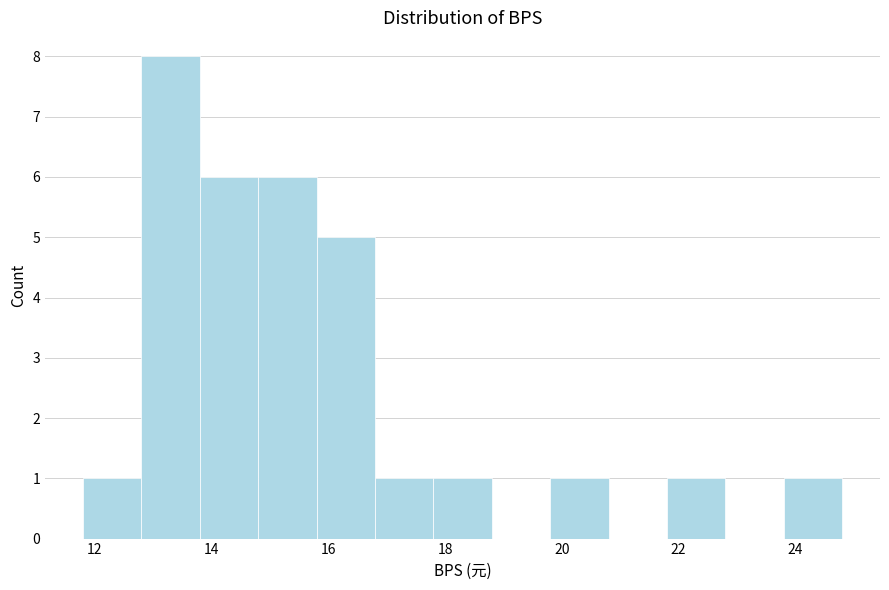

Reading left to right, list every bar in this chart as the range it spans on the x-axis followed by its height. The values are not printed on the chart, so give them approximately, as read against the axis.

11.8 to 12.8: 1
12.8 to 13.8: 8
13.8 to 14.8: 6
14.8 to 15.8: 6
15.8 to 16.8: 5
16.8 to 17.8: 1
17.8 to 18.8: 1
18.8 to 19.8: 0
19.8 to 20.8: 1
20.8 to 21.8: 0
21.8 to 22.8: 1
22.8 to 23.8: 0
23.8 to 24.8: 1